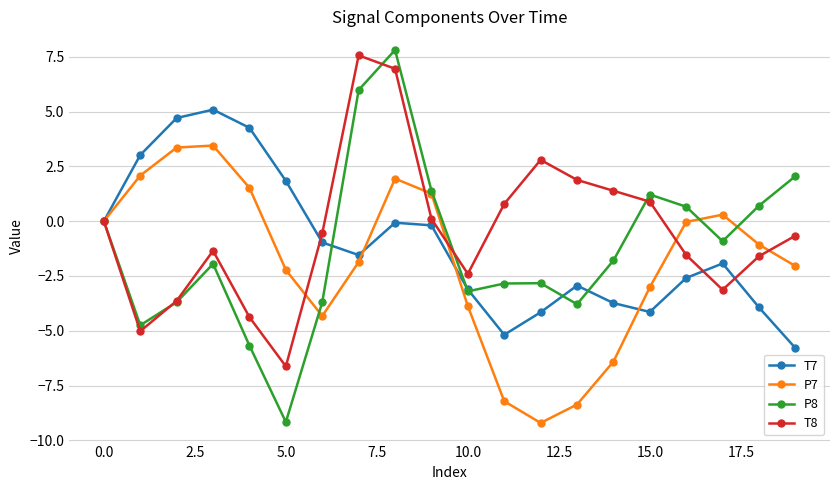

What is the value of the P7 point at the 3rd from the left?

3.4